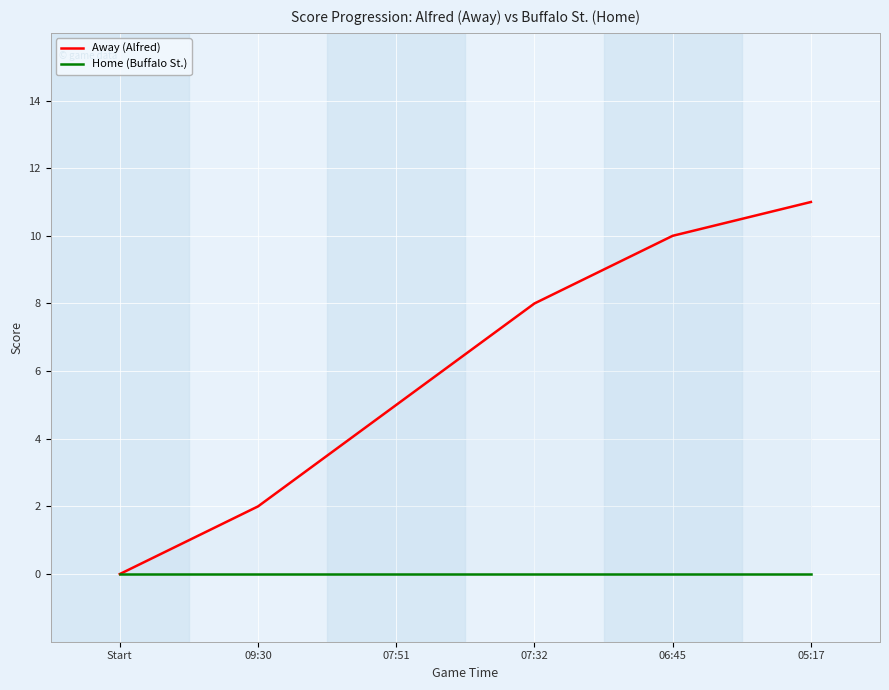

True or false: Away (Alfred) and Home (Buffalo St.) intersect in this chart.

False